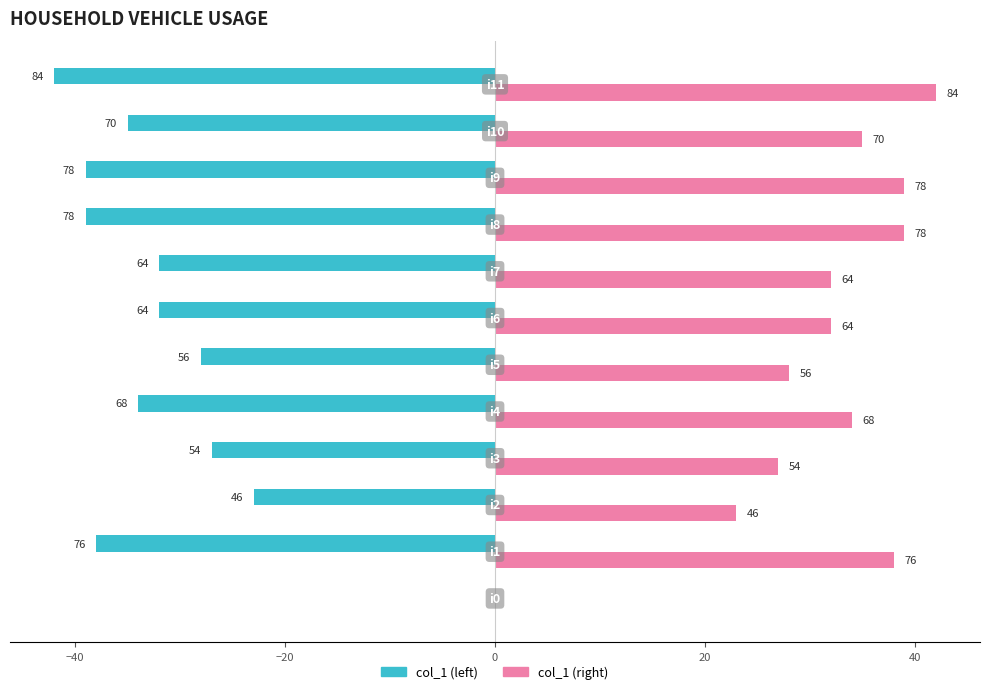

What is the sum of all col_1 (left) values?

-369